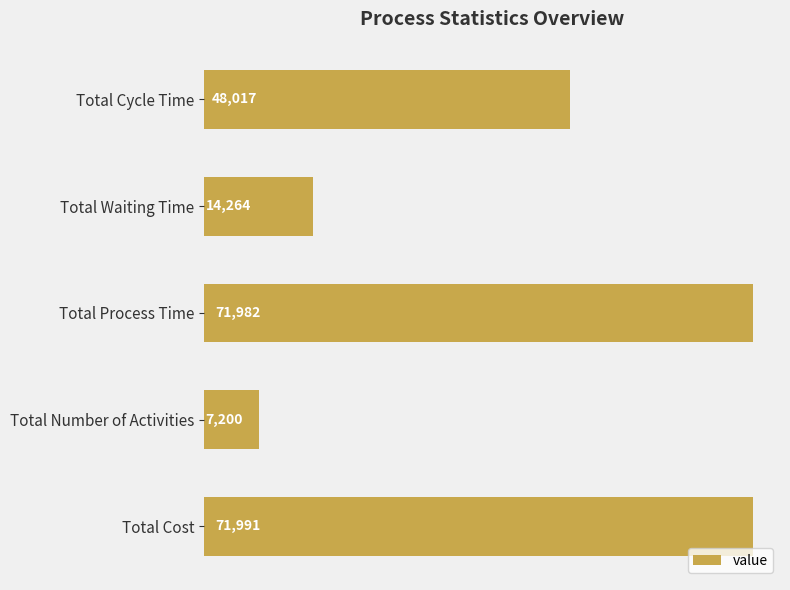

Are the bars horizontal?

Yes